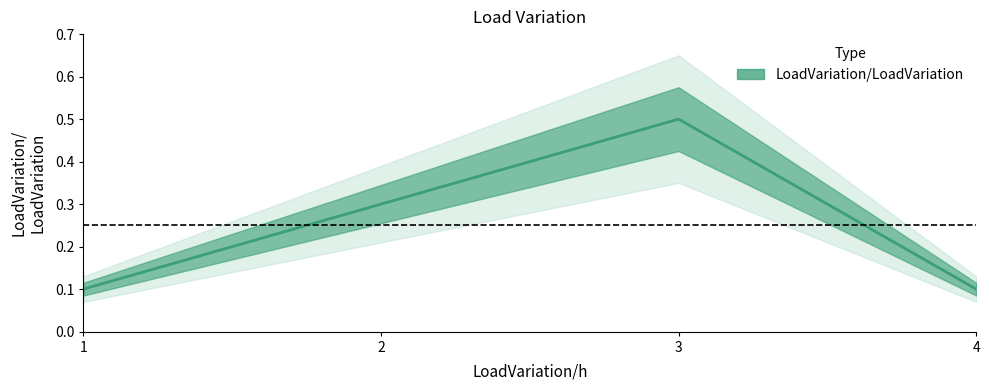

The chart shows a value of 0.2 at 2. True or false?

False